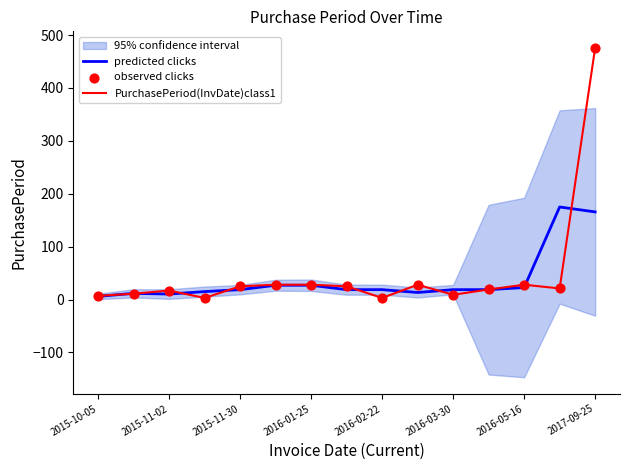

What are all the series names shown in the legend?

predicted clicks, PurchasePeriod(InvDate)class1, observed clicks